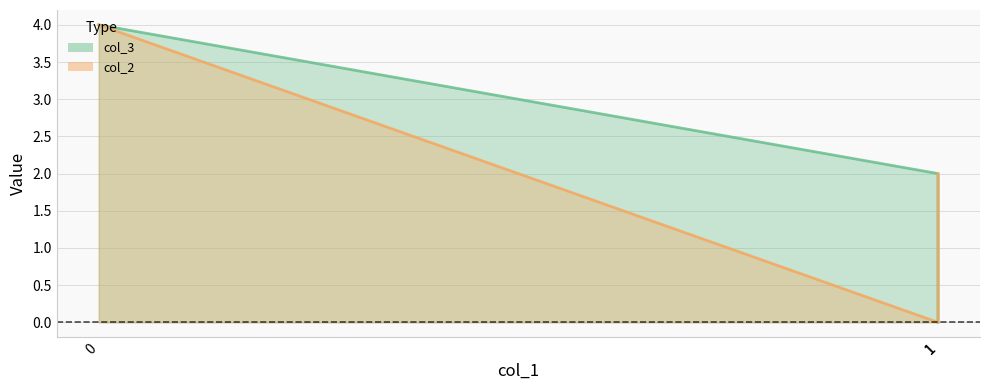

List the series in order of their peak value, highest first.

col_3, col_2